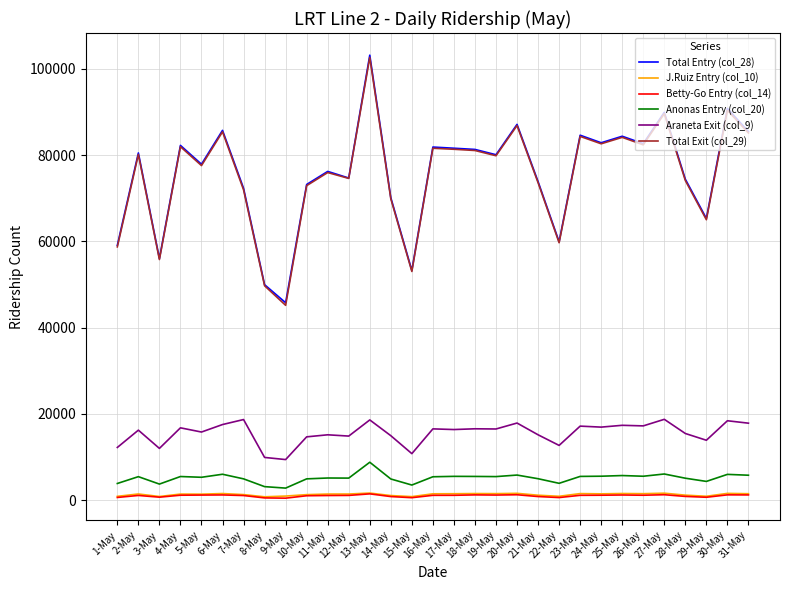

What is the difference between the maximum and second lowest values in the Total Entry (col_28) series?

53213